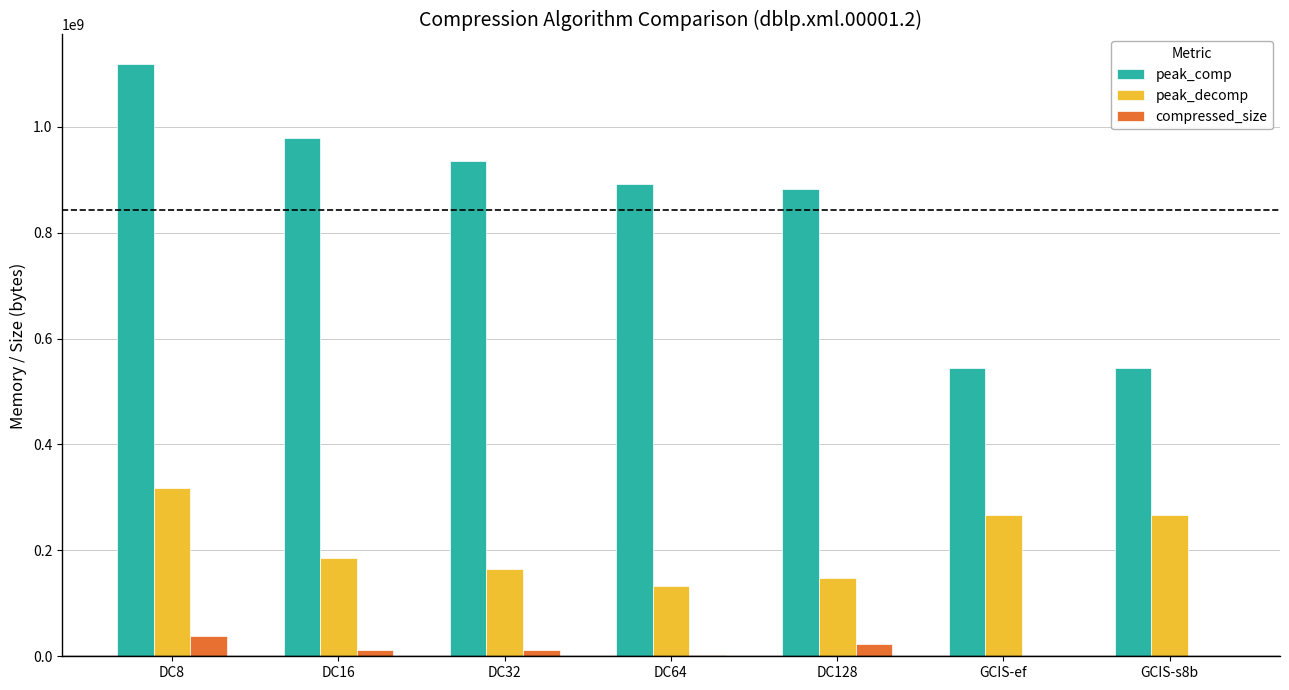

Which series has the largest total across all categories?

peak_comp